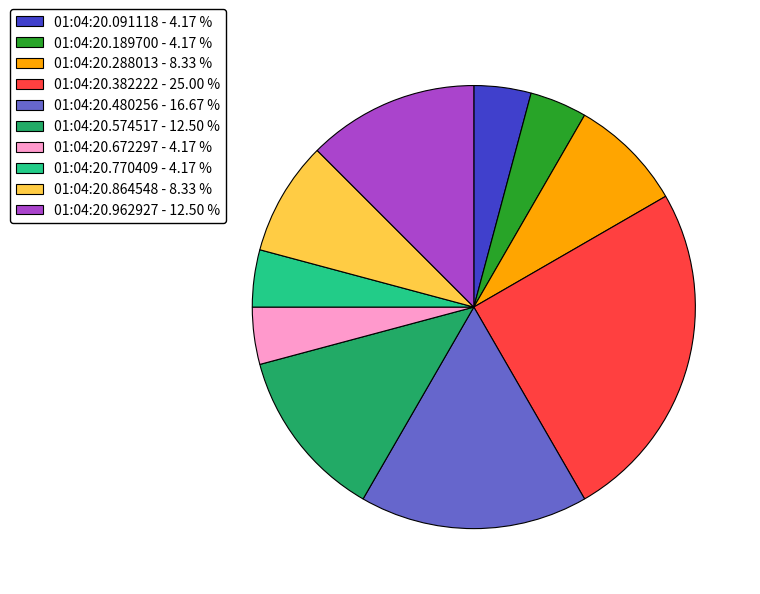

Which has a higher value, 01:04:20.574517 - 12.50 % or 01:04:20.864548 - 8.33 %?

01:04:20.574517 - 12.50 %